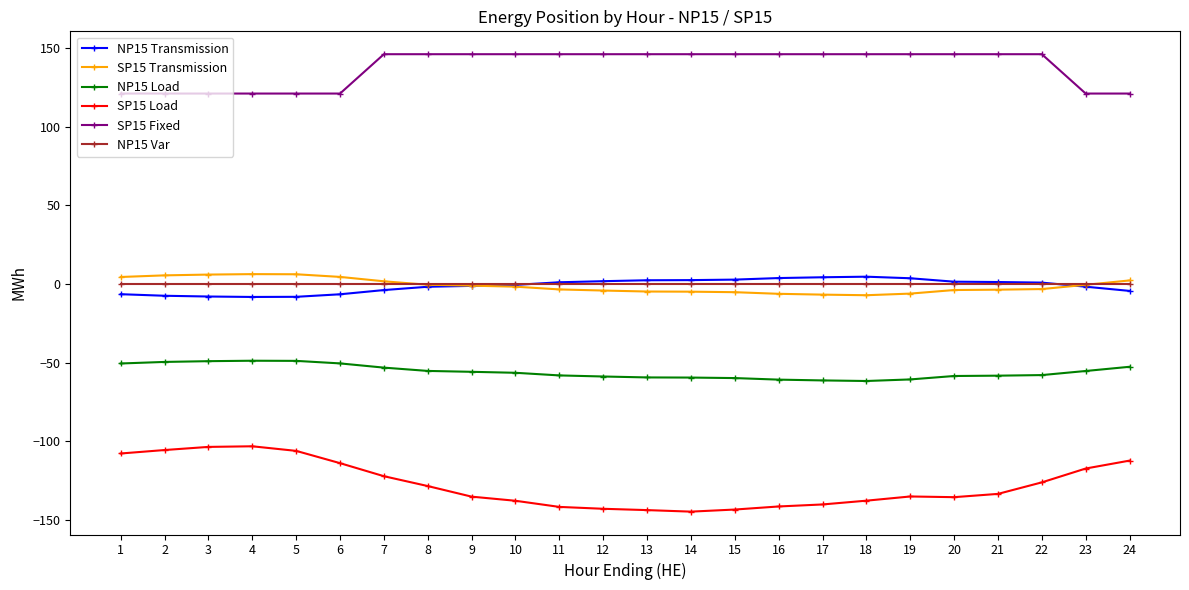

Which series has the largest total across all categories?

SP15 Fixed